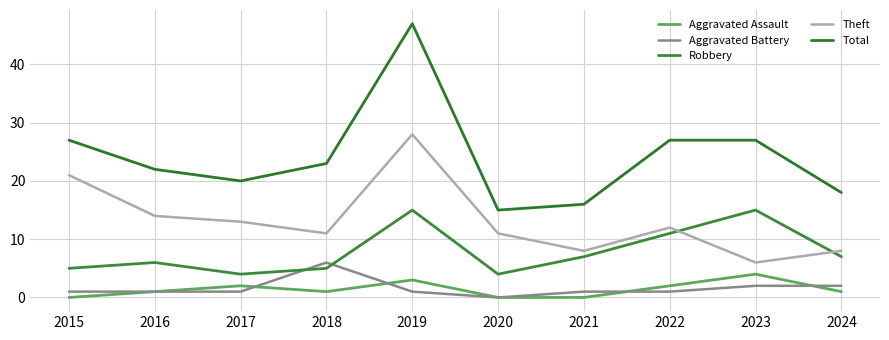

What is the lowest value of the Total series?

15